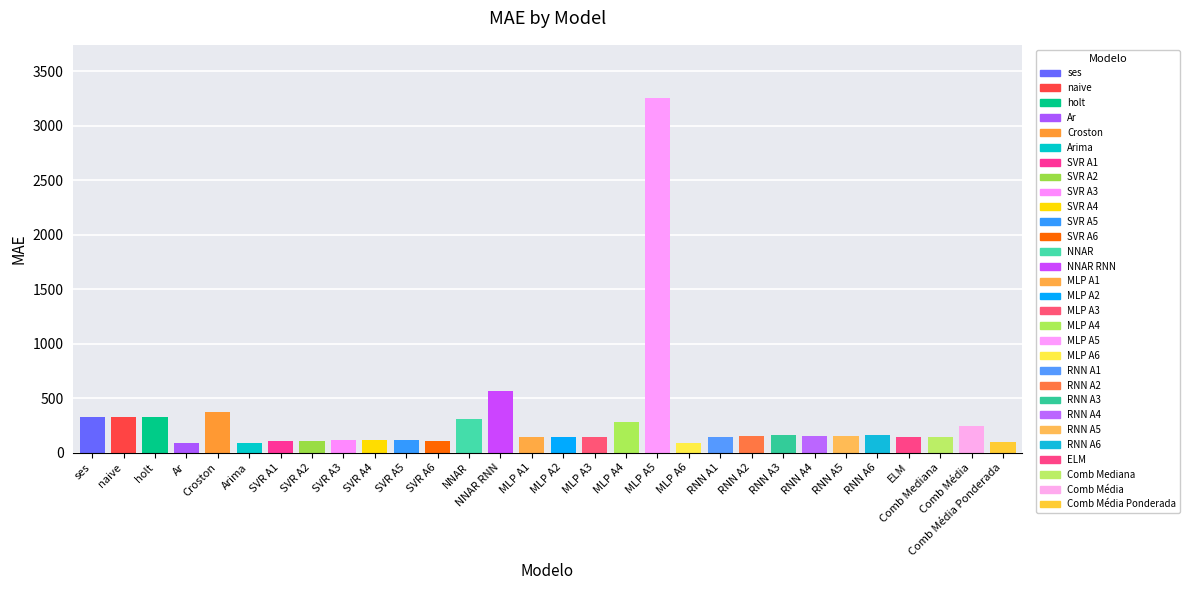

What is the smallest value displayed?

84.1